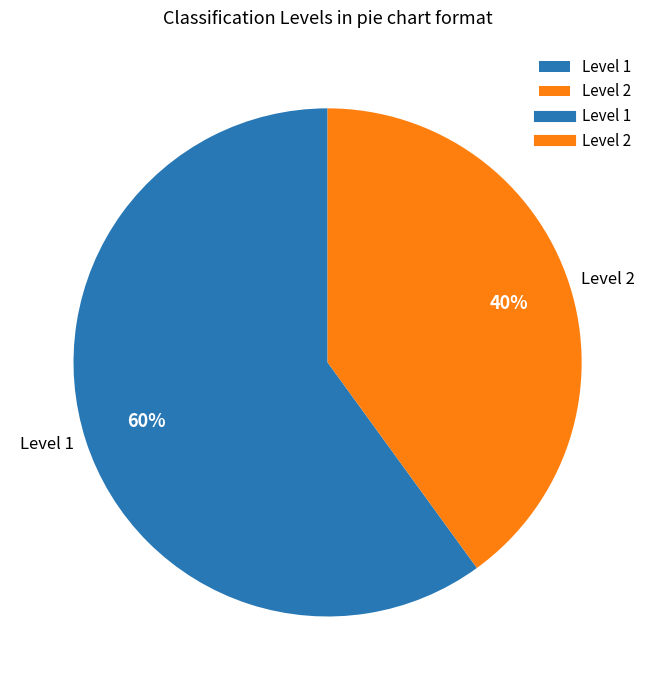

Do Level 1 and Level 2 together represent more than half of the pie?

Yes